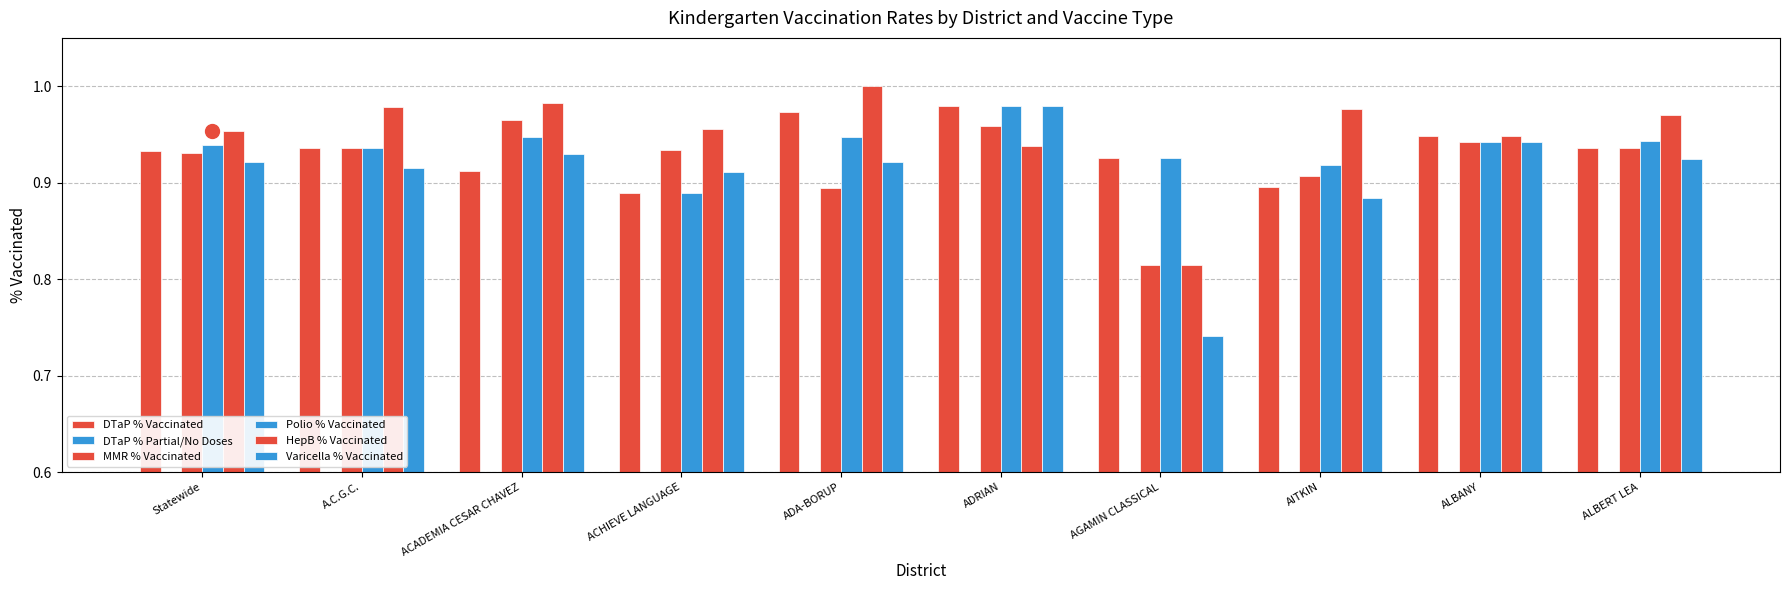

Reading left to right, extract all data points from this chart.

DTaP % Vaccinated: Statewide=0.9	A.C.G.C.=0.9	ACADEMIA CESAR CHAVEZ=0.9	ACHIEVE LANGUAGE=0.9	ADA-BORUP=1.0	ADRIAN=1.0	AGAMIN CLASSICAL=0.9	AITKIN=0.9	ALBANY=0.9	ALBERT LEA=0.9
DTaP % Partial/No Doses: Statewide=0.0	A.C.G.C.=0.0	ACADEMIA CESAR CHAVEZ=0.1	ACHIEVE LANGUAGE=0.1	ADA-BORUP=0.0	ADRIAN=0.0	AGAMIN CLASSICAL=0.0	AITKIN=0.1	ALBANY=0.0	ALBERT LEA=0.0
MMR % Vaccinated: Statewide=0.9	A.C.G.C.=0.9	ACADEMIA CESAR CHAVEZ=1.0	ACHIEVE LANGUAGE=0.9	ADA-BORUP=0.9	ADRIAN=1.0	AGAMIN CLASSICAL=0.8	AITKIN=0.9	ALBANY=0.9	ALBERT LEA=0.9
Polio % Vaccinated: Statewide=0.9	A.C.G.C.=0.9	ACADEMIA CESAR CHAVEZ=0.9	ACHIEVE LANGUAGE=0.9	ADA-BORUP=0.9	ADRIAN=1.0	AGAMIN CLASSICAL=0.9	AITKIN=0.9	ALBANY=0.9	ALBERT LEA=0.9
HepB % Vaccinated: Statewide=1.0	A.C.G.C.=1.0	ACADEMIA CESAR CHAVEZ=1.0	ACHIEVE LANGUAGE=1.0	ADA-BORUP=1.0	ADRIAN=0.9	AGAMIN CLASSICAL=0.8	AITKIN=1.0	ALBANY=0.9	ALBERT LEA=1.0
Varicella % Vaccinated: Statewide=0.9	A.C.G.C.=0.9	ACADEMIA CESAR CHAVEZ=0.9	ACHIEVE LANGUAGE=0.9	ADA-BORUP=0.9	ADRIAN=1.0	AGAMIN CLASSICAL=0.7	AITKIN=0.9	ALBANY=0.9	ALBERT LEA=0.9